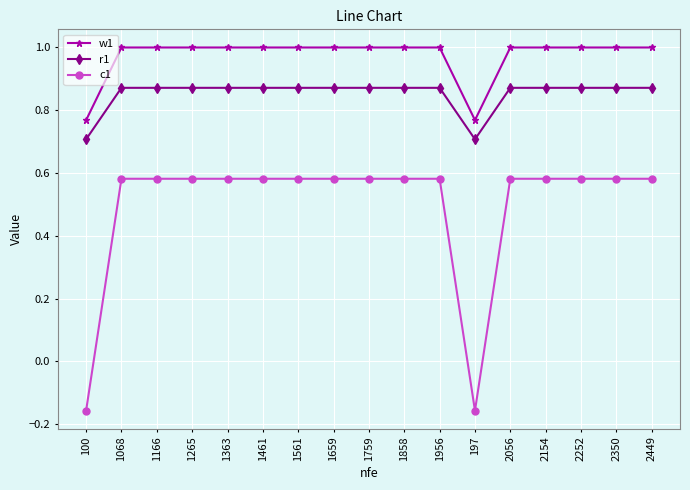

True or false: w1 has a value of 1.0 at 1166.

True